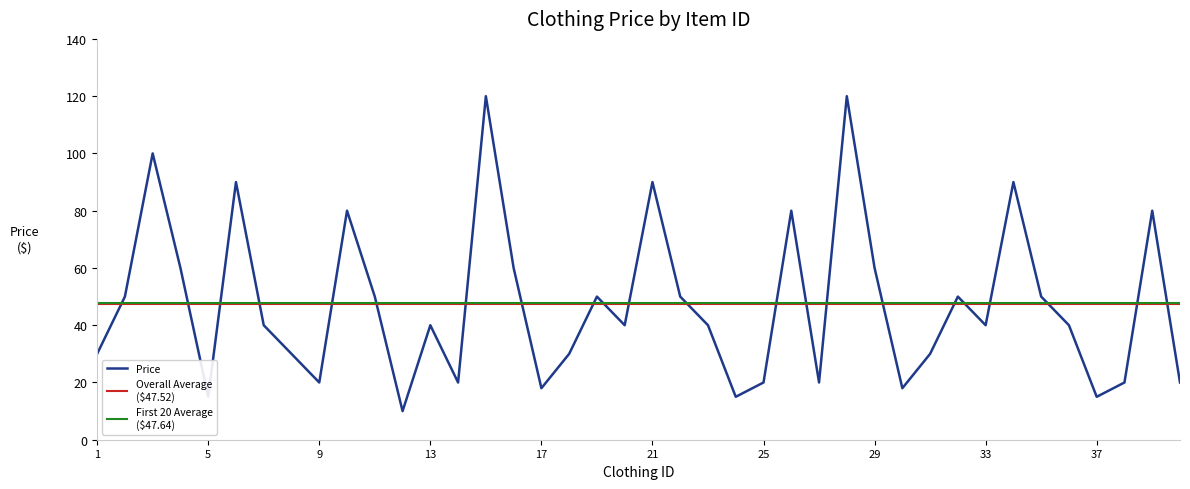

Which has a higher value, 25 or 4?

4